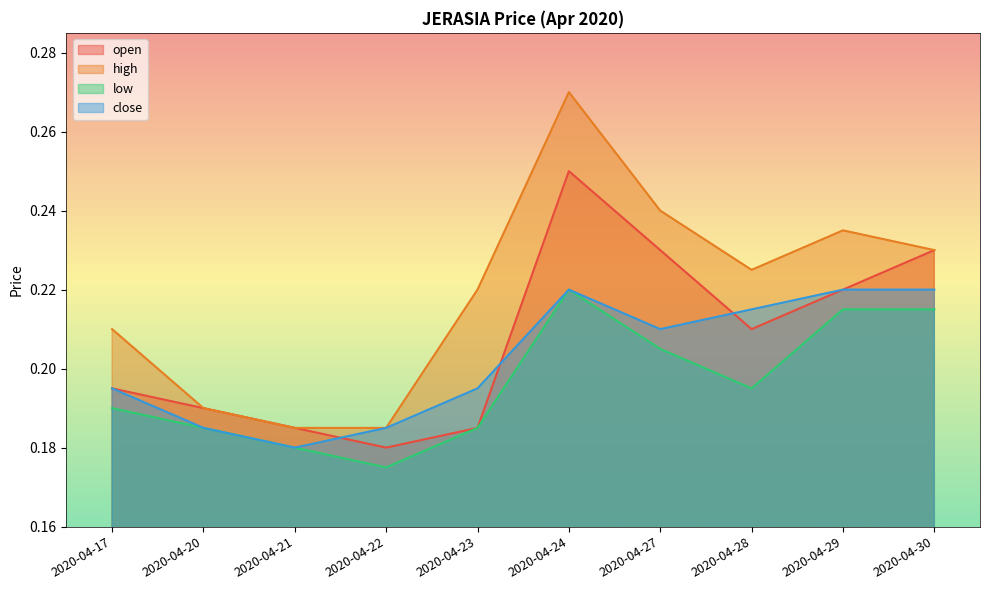

Is the value of high at 2020-04-28 greater than the value of low at 2020-04-30?

Yes